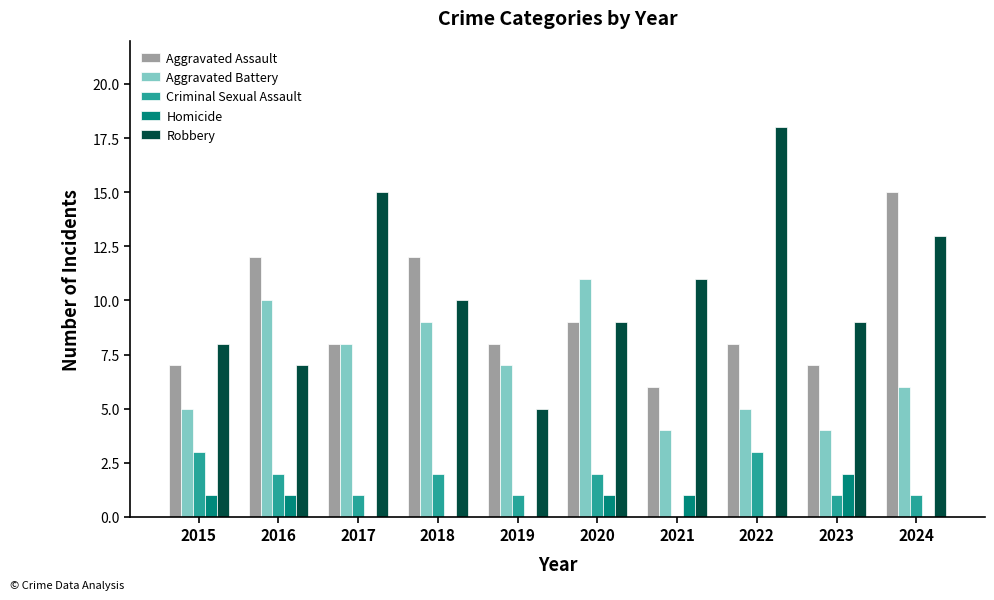

Which series has the largest total across all categories?

Robbery